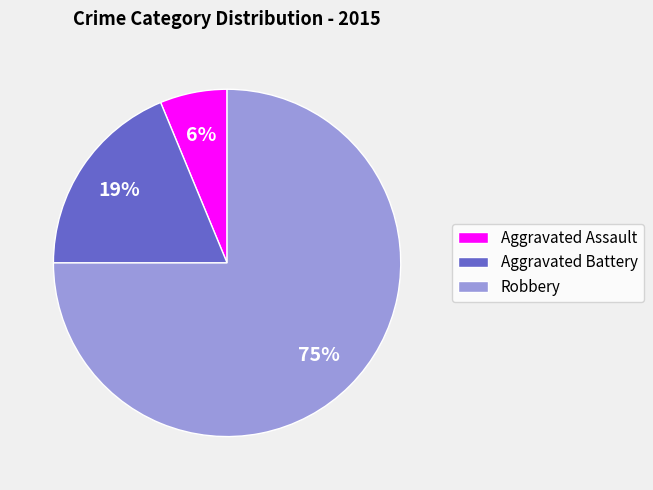

Which category accounts for the majority?

Robbery